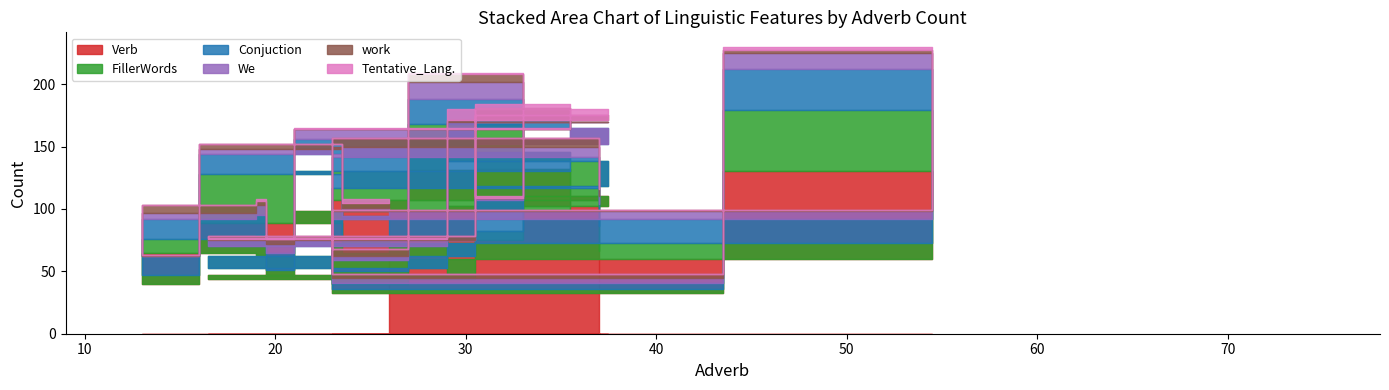

The Tentative_Lang. series shows 4 at 31. True or false?

False